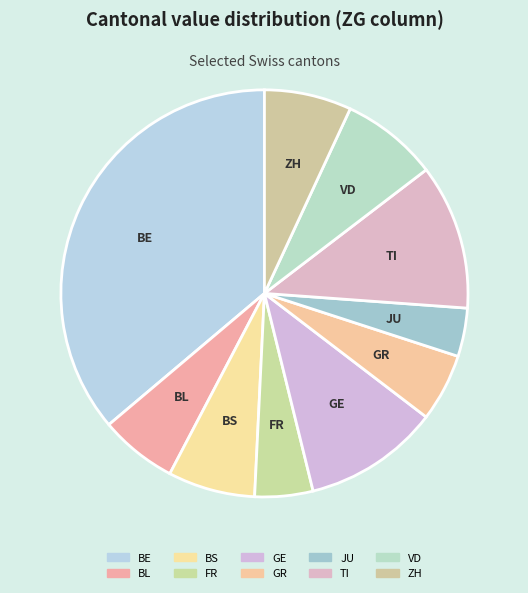

Between ZH and VD, which is larger?

VD